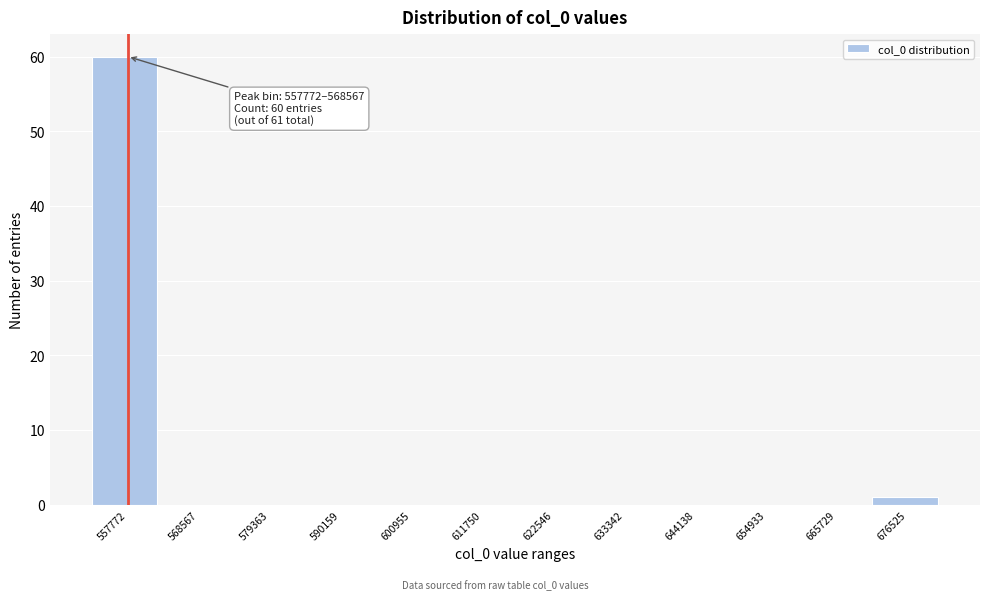

Reading left to right, what are all the values shown in this chart?

557772=60	568567=0	579363=0	590159=0	600955=0	611750=0	622546=0	633342=0	644138=0	654933=0	665729=0	676525=1